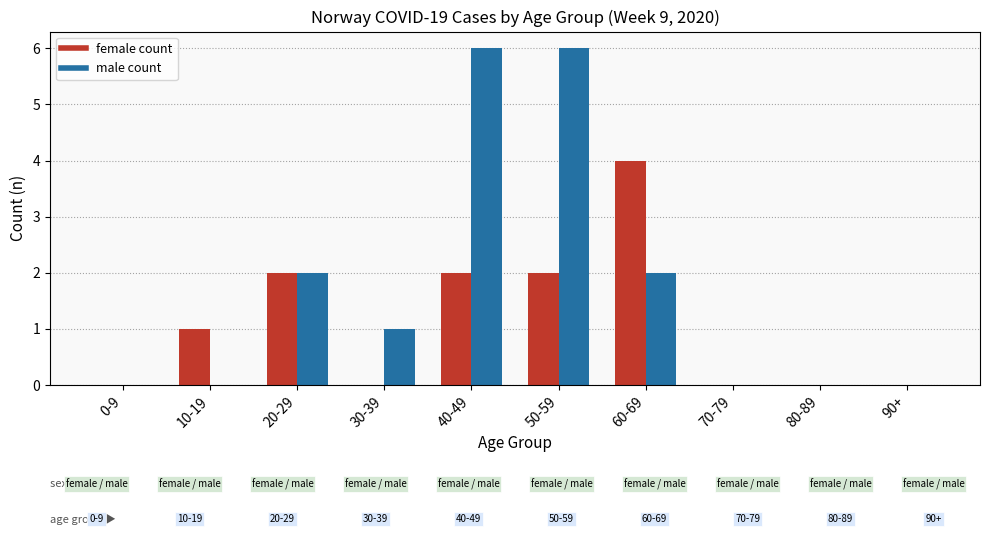

Reading left to right, transcribe all the data shown in this chart.

female: 0	1	2	0	2	2	4	0	0	0
male: 0	0	2	1	6	6	2	0	0	0